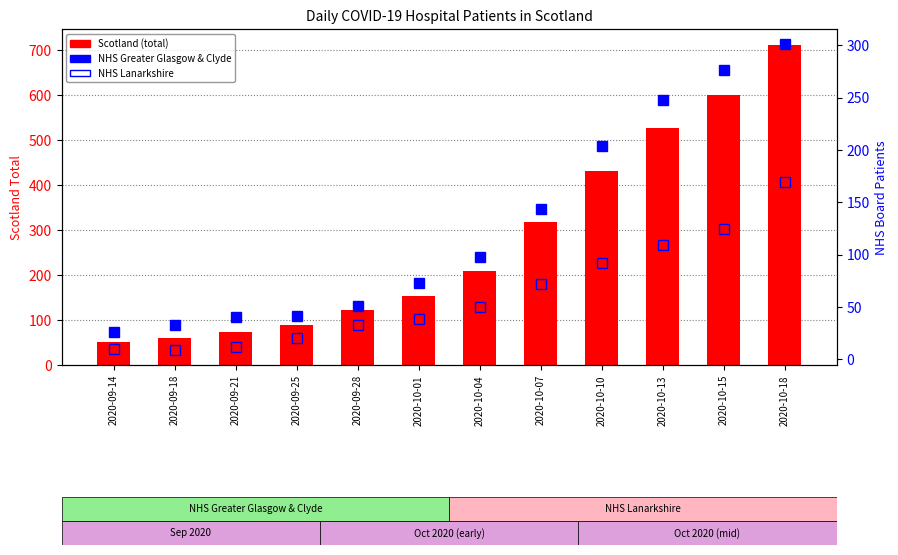

List the labels in order of Scotland value, largest first.

2020-10-18, 2020-10-15, 2020-10-13, 2020-10-10, 2020-10-07, 2020-10-04, 2020-10-01, 2020-09-28, 2020-09-25, 2020-09-21, 2020-09-18, 2020-09-14